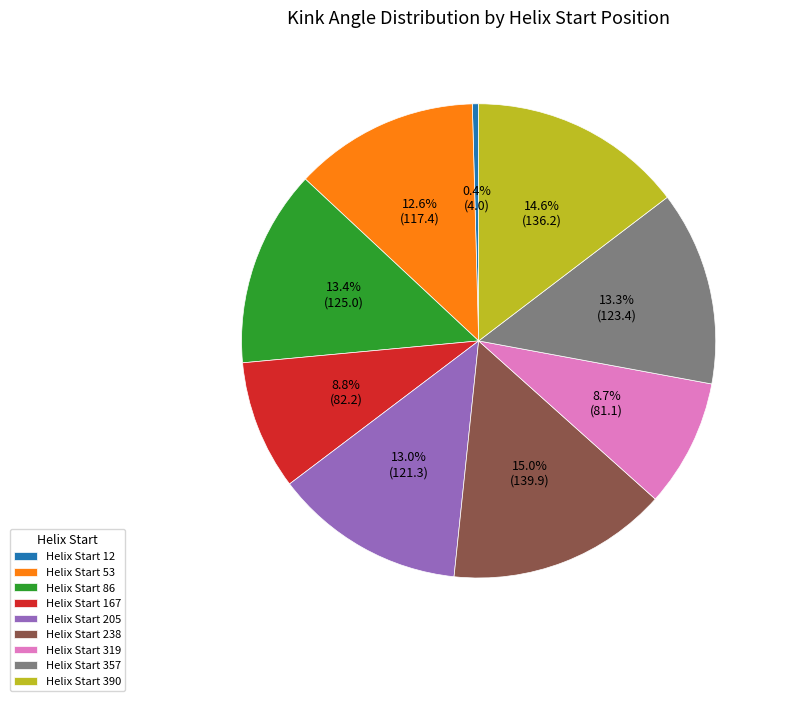

Is Helix Start 53 the majority of the pie?

No